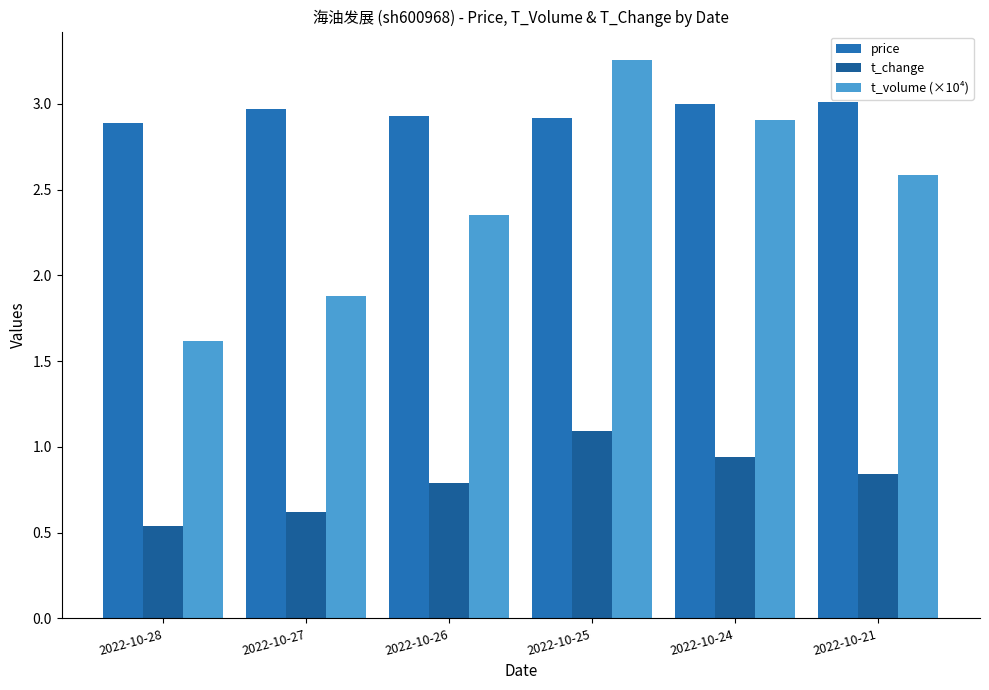

How many categories are shown in the chart?

6